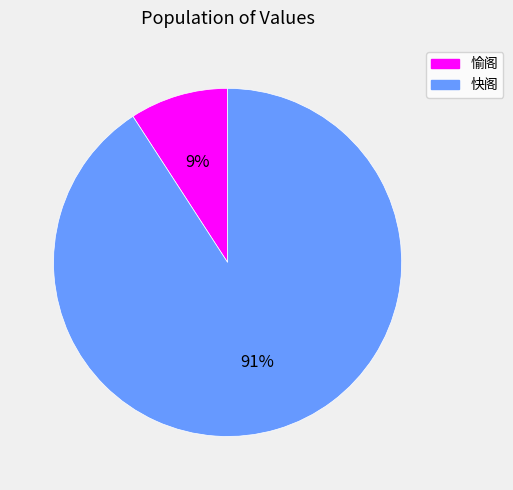

To the nearest percent, what is the difference between the largest and smallest slice percentages?

82%